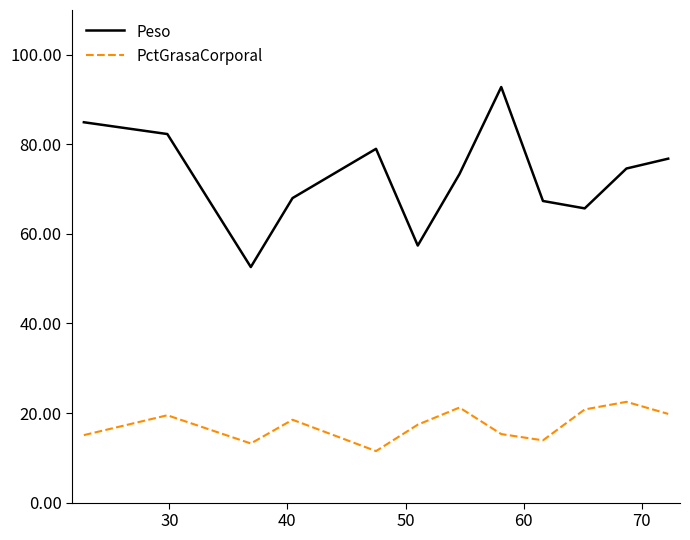

Which series has the largest range (max minus min)?

Peso